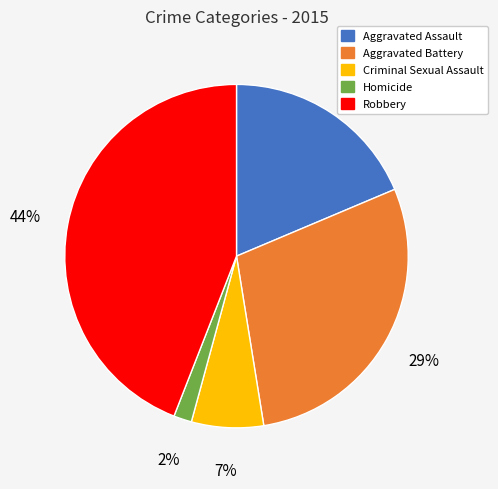

How many slices are in this pie chart?

5